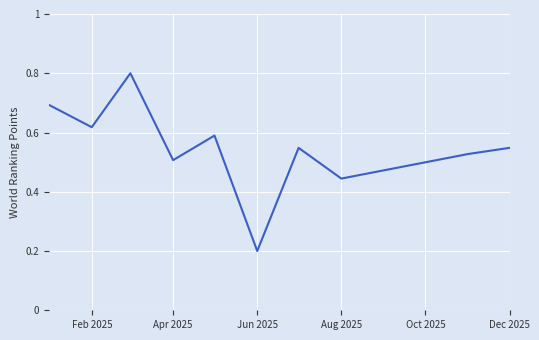

What is the maximum value shown in the chart?

0.8